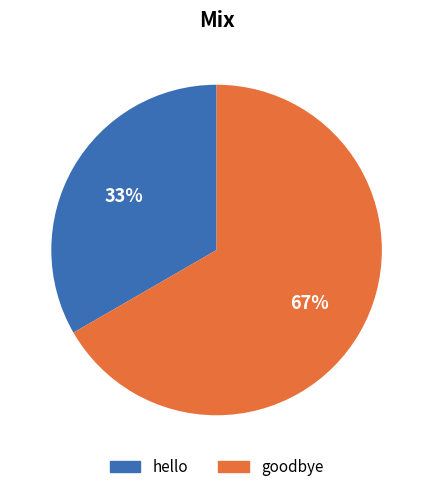

To the nearest percent, what portion does hello represent?

33%